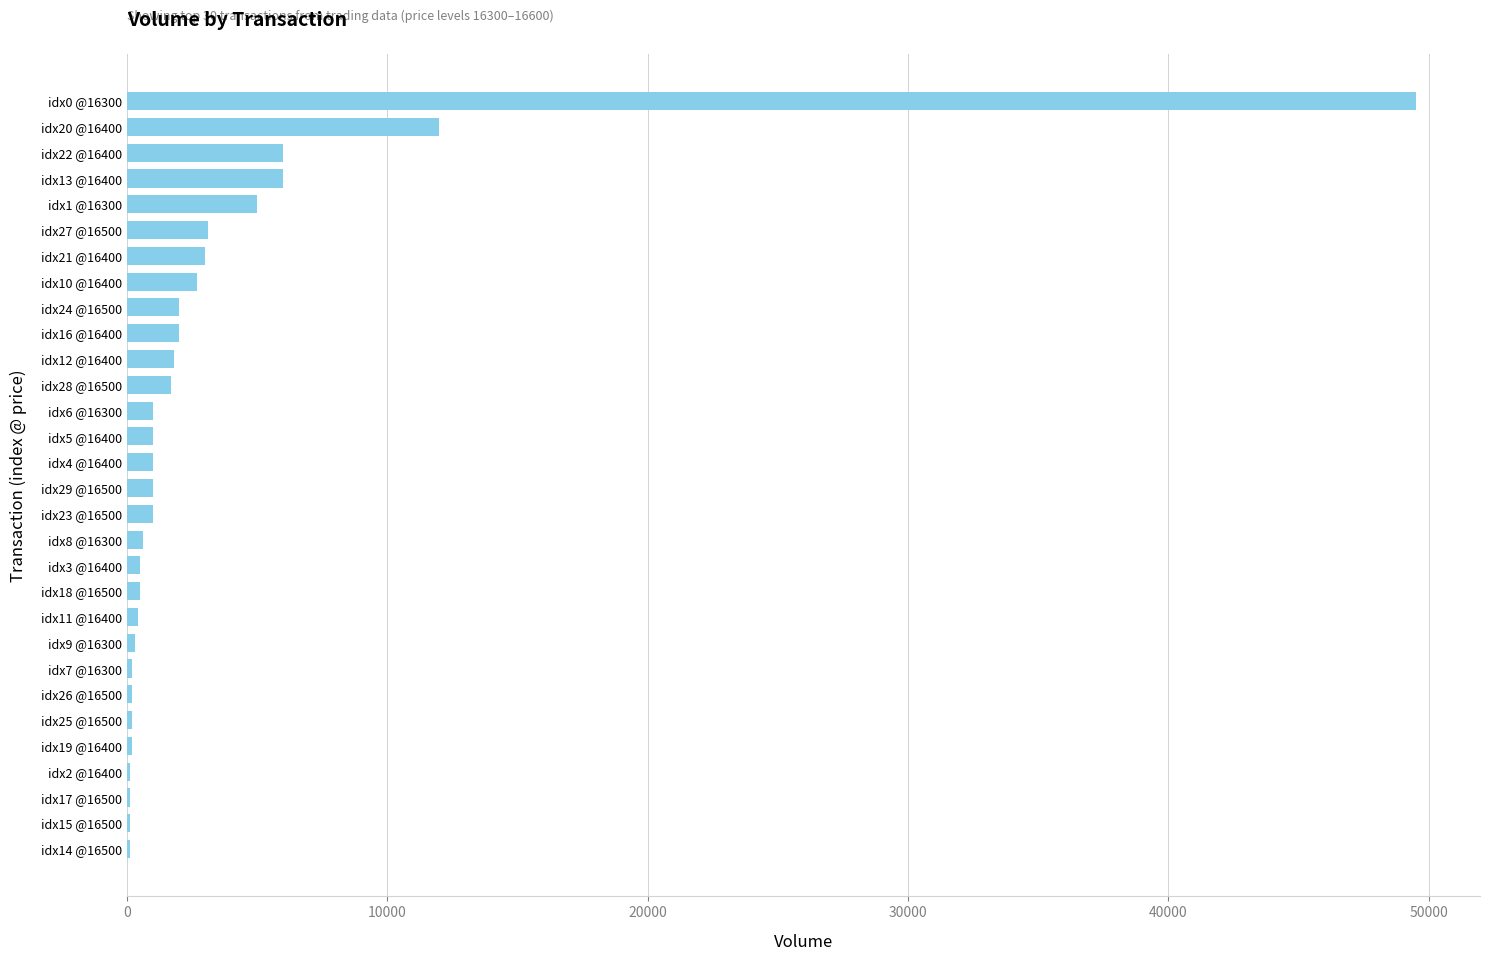

What is the change in value from idx1 @16300 to idx16 @16400?

-3000